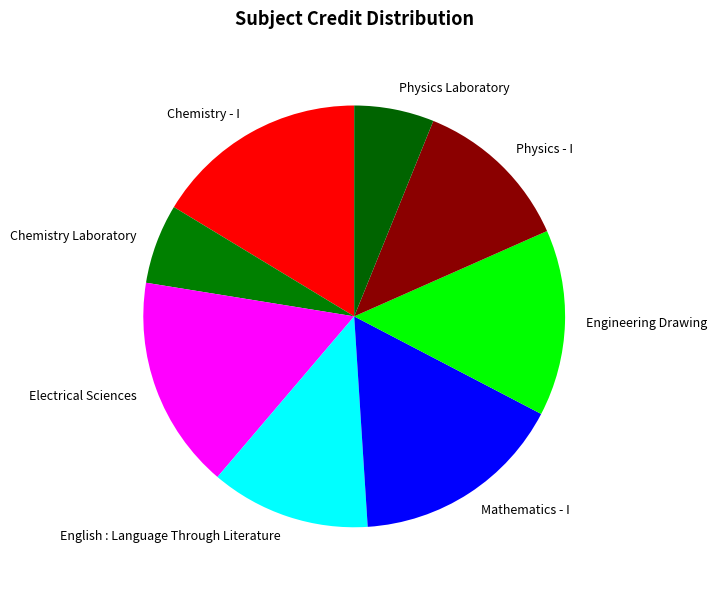

Is Engineering Drawing the majority of the pie?

No